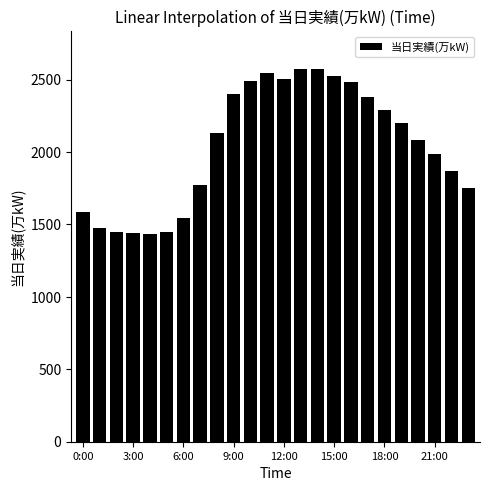

What is the value of the 17th bar from the left?

2486